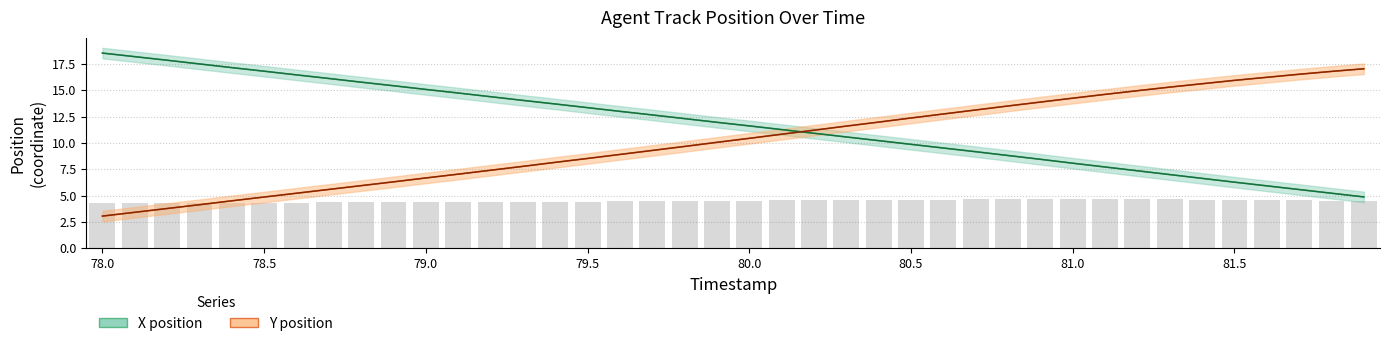

The value of Y position at 79.0 is 3.1. True or false?

False